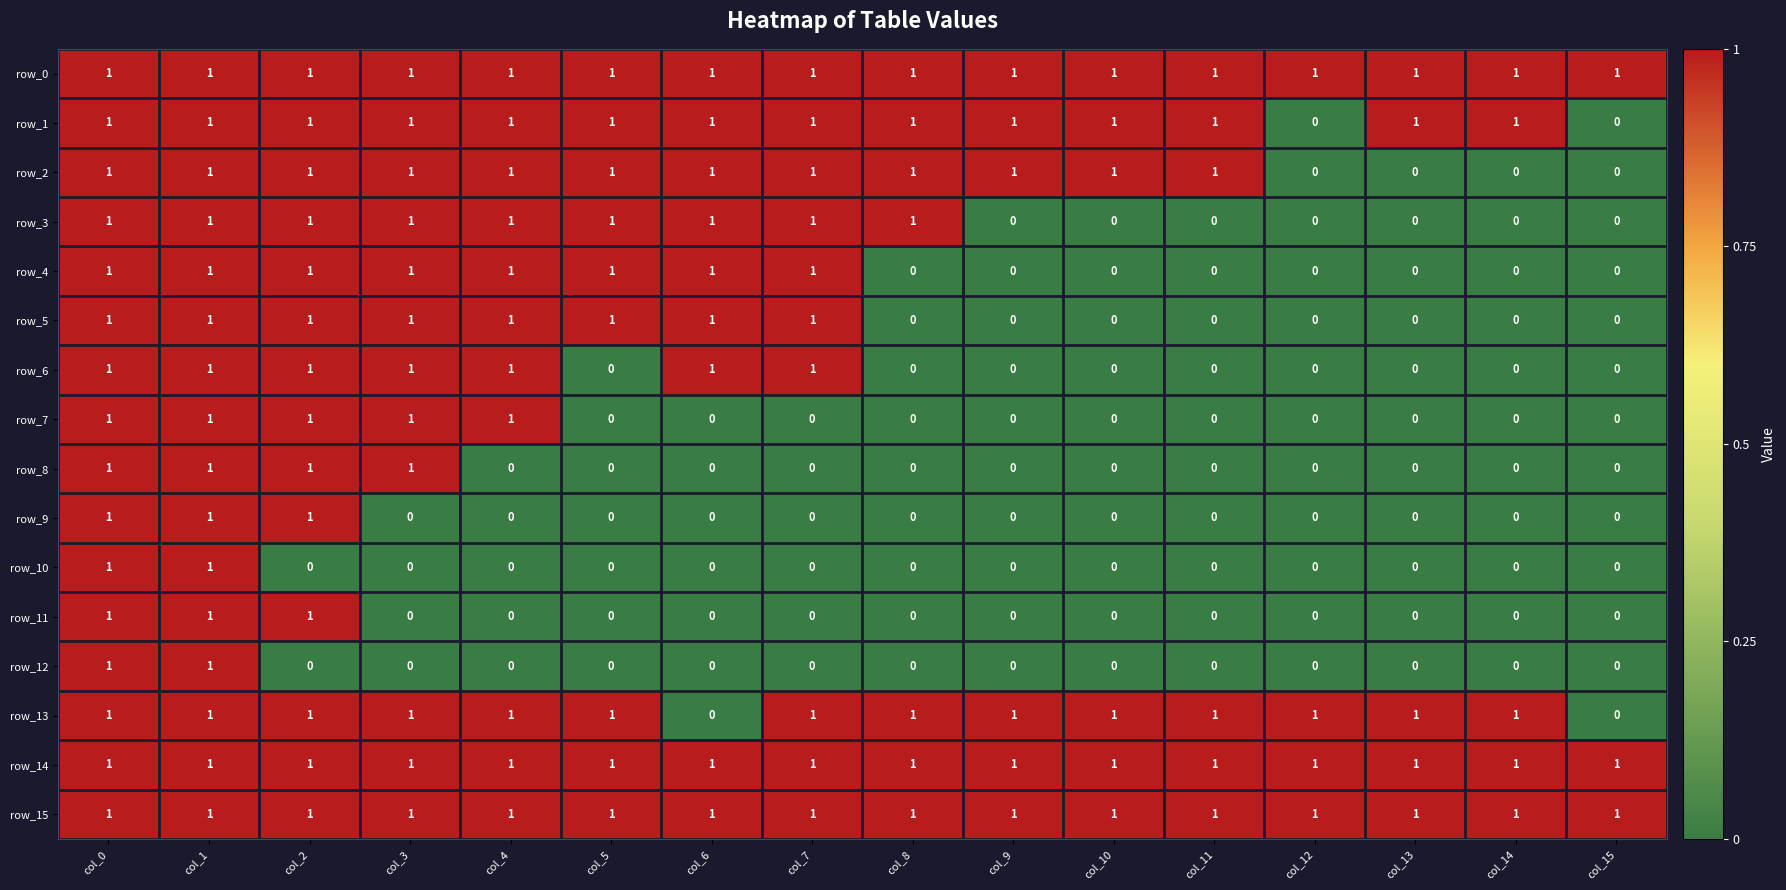

Reading left to right, list all the values displayed in this chart.

row_0: 1	1	1	1	1	1	1	1	1	1	1	1	1	1	1	1
row_1: 1	1	1	1	1	1	1	1	1	1	1	1	0	1	1	0
row_2: 1	1	1	1	1	1	1	1	1	1	1	1	0	0	0	0
row_3: 1	1	1	1	1	1	1	1	1	0	0	0	0	0	0	0
row_4: 1	1	1	1	1	1	1	1	0	0	0	0	0	0	0	0
row_5: 1	1	1	1	1	1	1	1	0	0	0	0	0	0	0	0
row_6: 1	1	1	1	1	0	1	1	0	0	0	0	0	0	0	0
row_7: 1	1	1	1	1	0	0	0	0	0	0	0	0	0	0	0
row_8: 1	1	1	1	0	0	0	0	0	0	0	0	0	0	0	0
row_9: 1	1	1	0	0	0	0	0	0	0	0	0	0	0	0	0
row_10: 1	1	0	0	0	0	0	0	0	0	0	0	0	0	0	0
row_11: 1	1	1	0	0	0	0	0	0	0	0	0	0	0	0	0
row_12: 1	1	0	0	0	0	0	0	0	0	0	0	0	0	0	0
row_13: 1	1	1	1	1	1	0	1	1	1	1	1	1	1	1	0
row_14: 1	1	1	1	1	1	1	1	1	1	1	1	1	1	1	1
row_15: 1	1	1	1	1	1	1	1	1	1	1	1	1	1	1	1